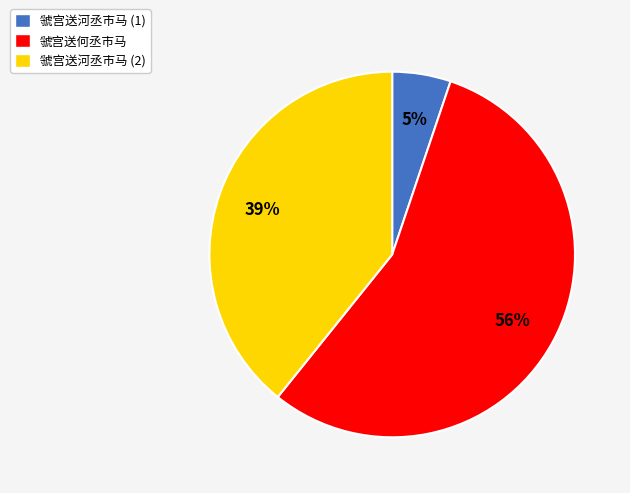

Is it true that 虢宫送河丞市马 (2) is 53% of the pie?

False